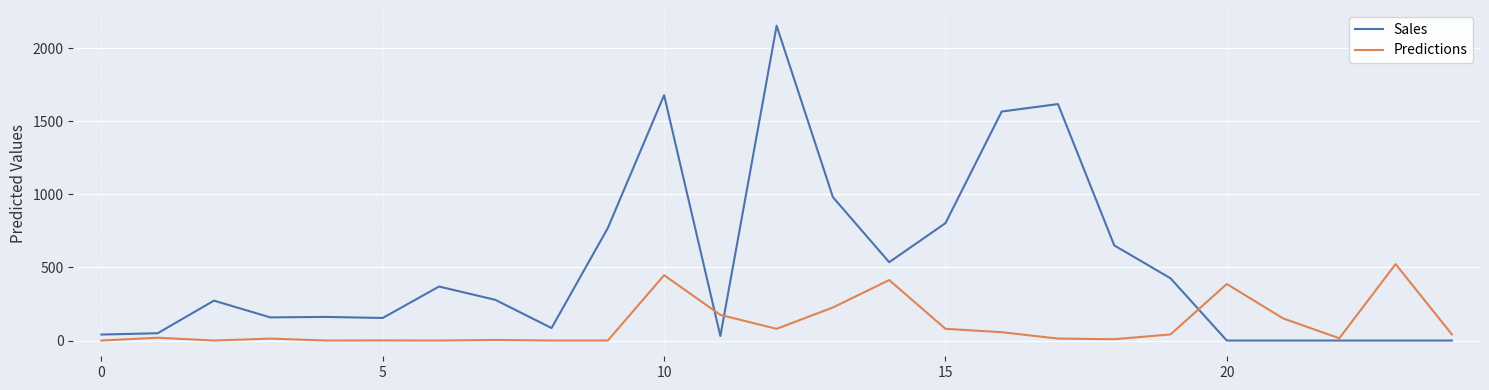

How many series are shown in this chart?

2